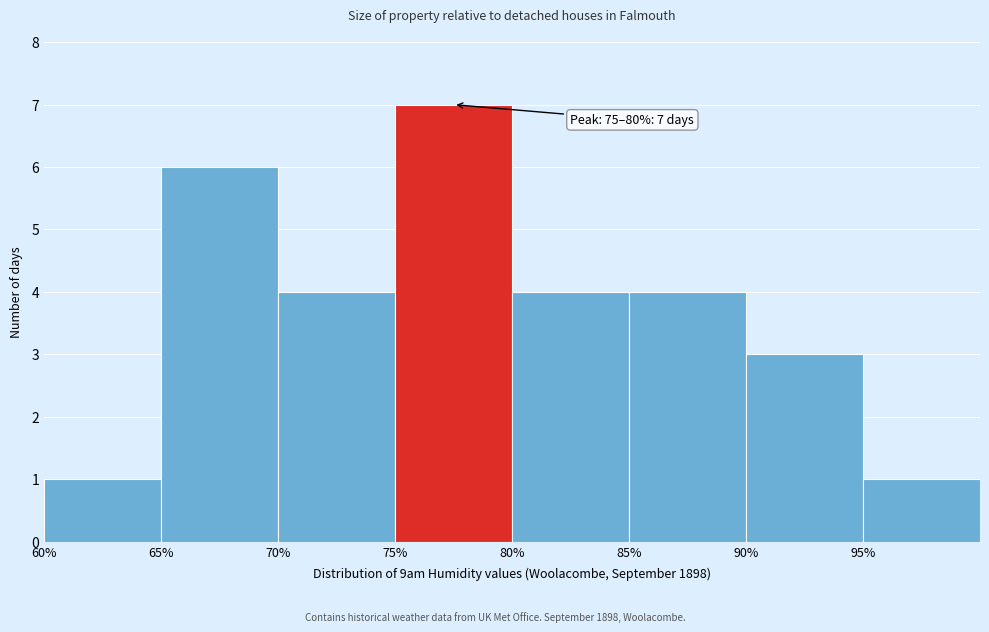

Which range on the x-axis has the tallest bar?

75 to 80